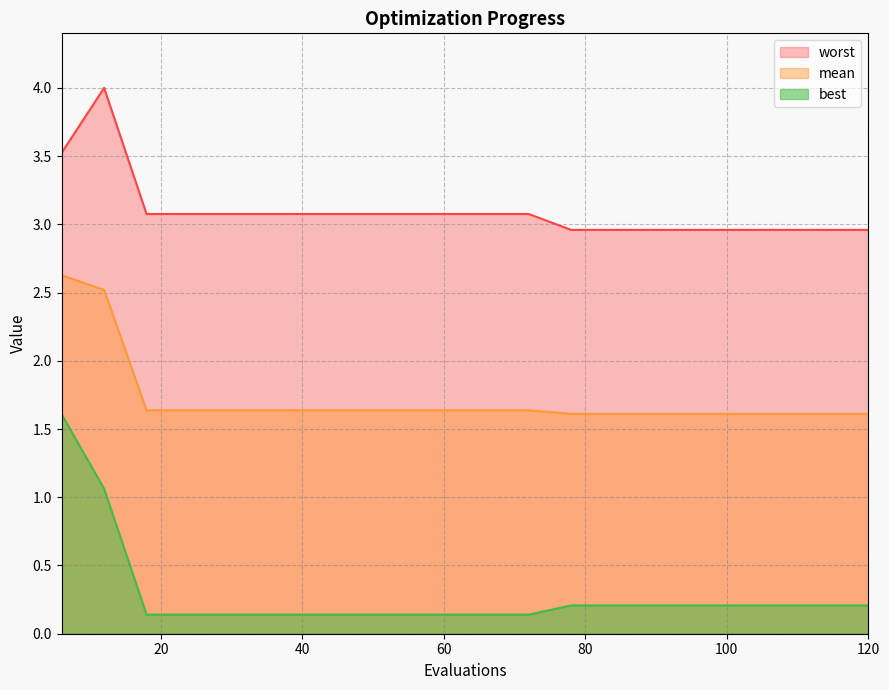

What is the total value across all series at 66?

4.9